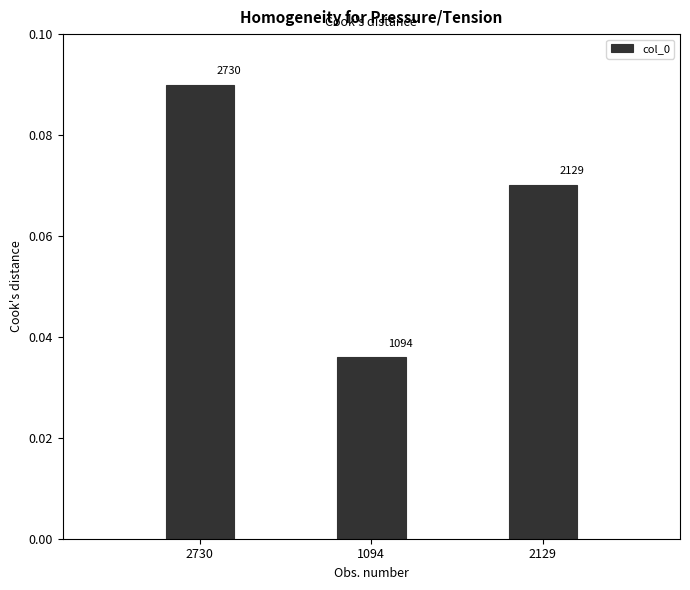

How many bars are there in total?

3